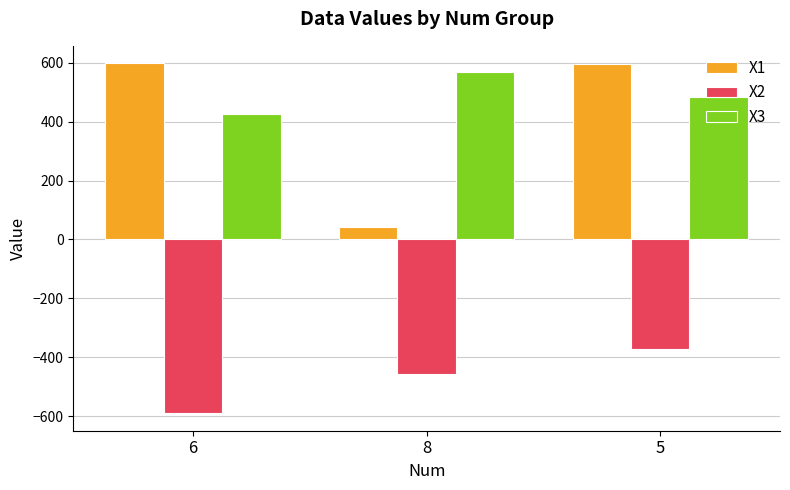

The X1 series shows 827.8 at 5. True or false?

False